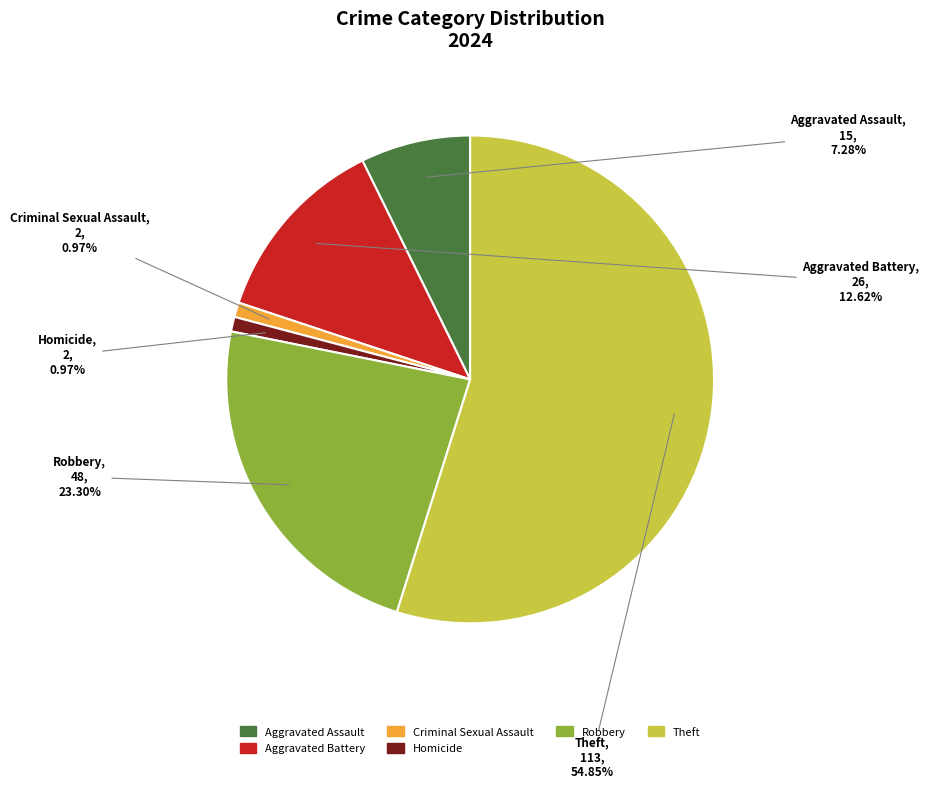

Does any single category account for the majority?

Yes